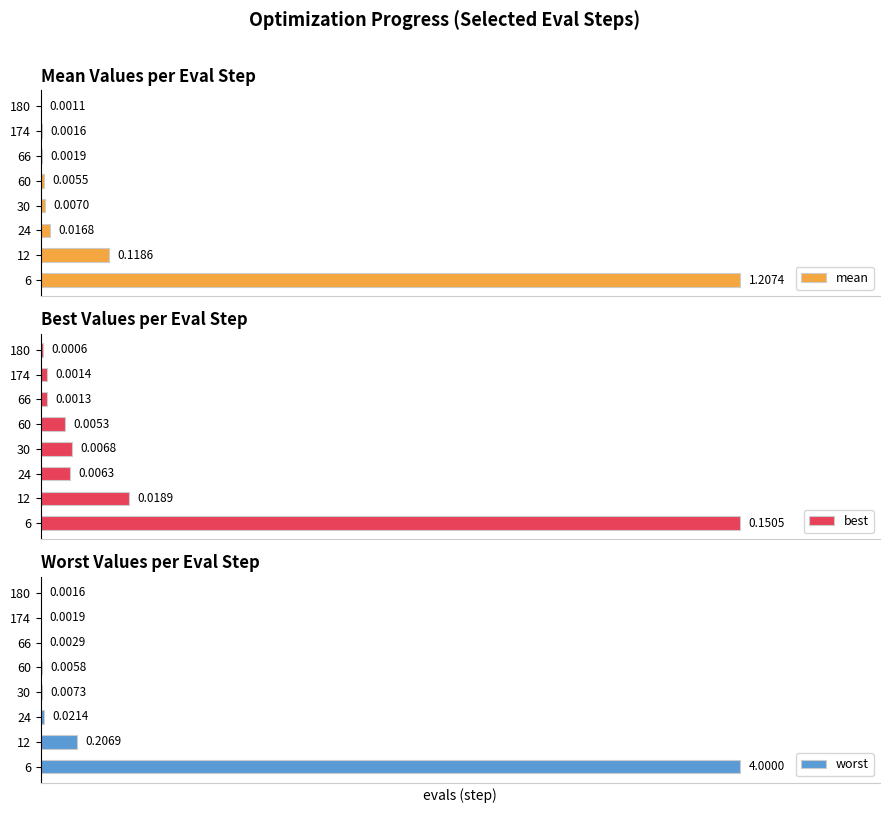

Rank the categories by best value from lowest to highest.

180, 66, 174, 60, 24, 30, 12, 6